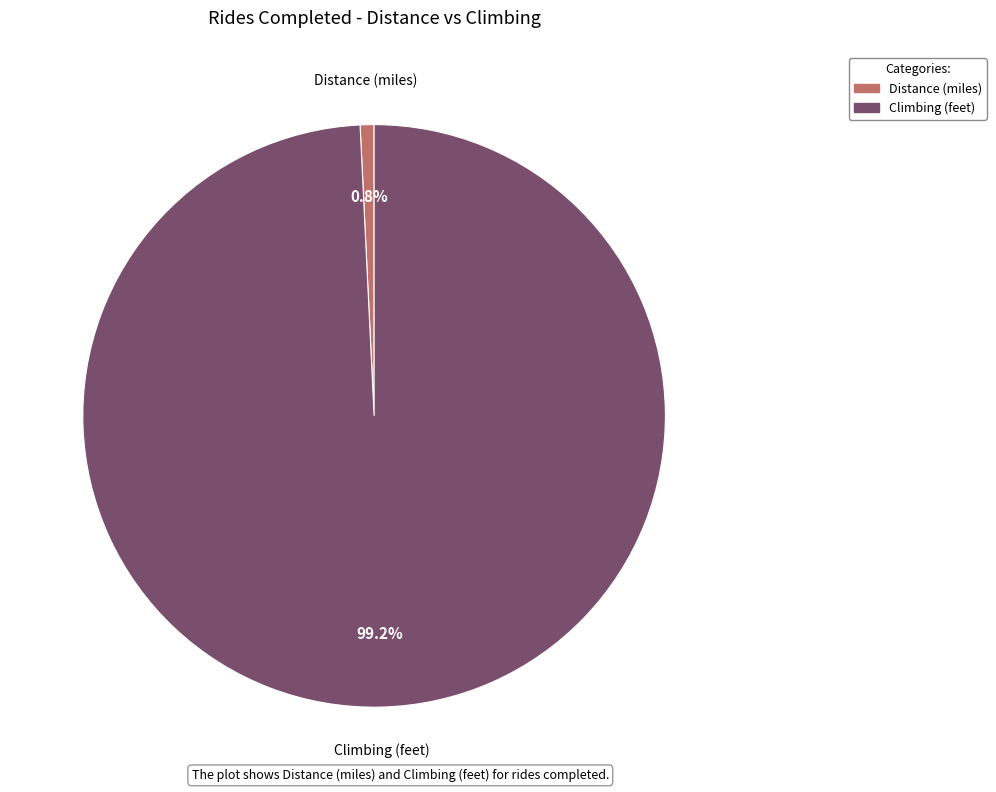

What is the total percentage of Distance (miles) and Climbing (feet)?

100.0%